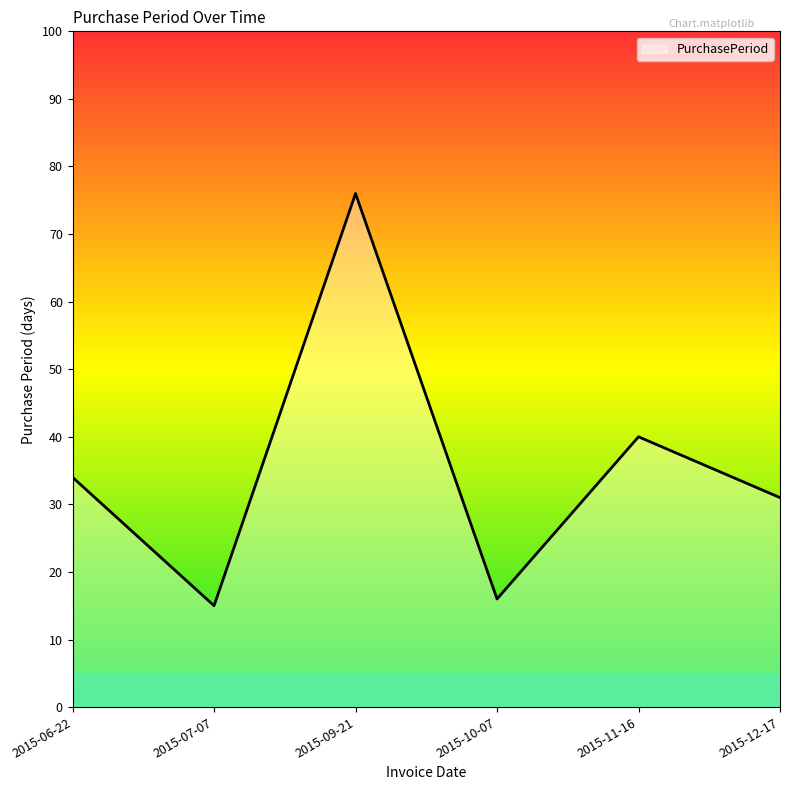

True or false: the data has more than 2 interior local peaks.

False